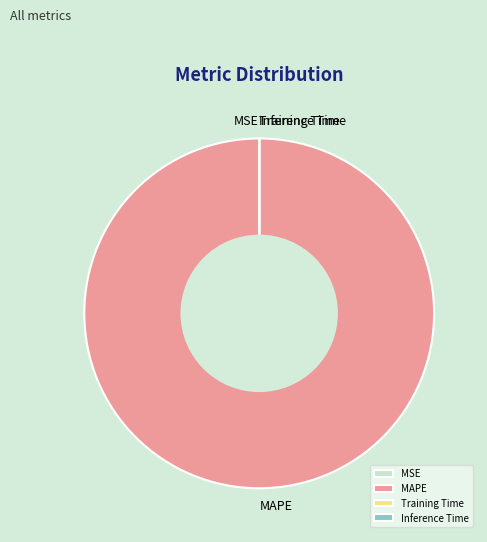

Which slice is the largest?

MAPE